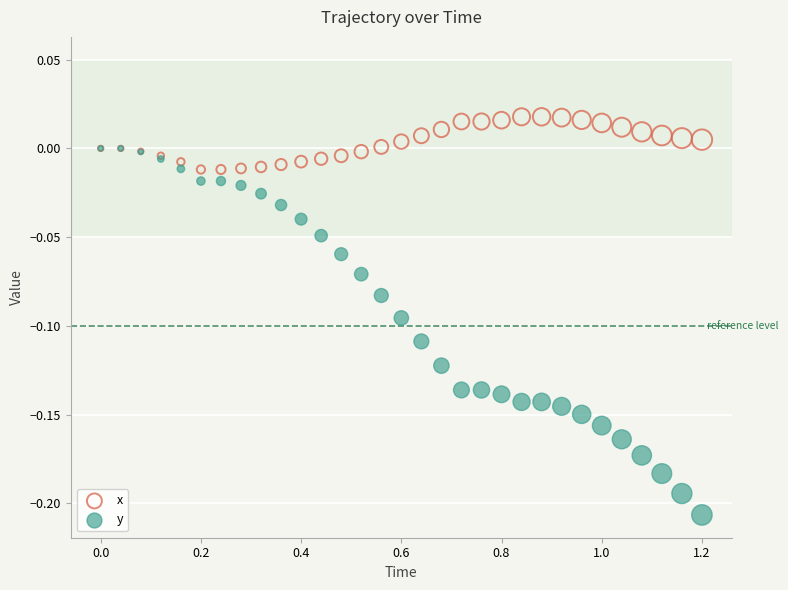

What are all the series names shown in the legend?

x, y